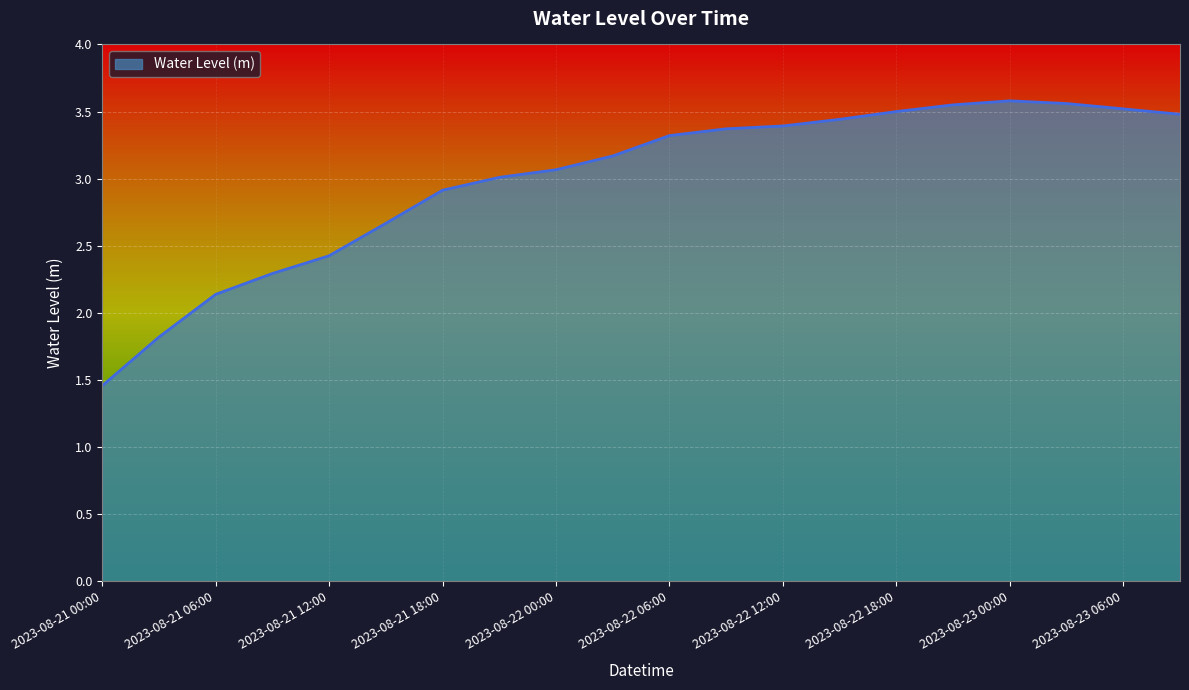

What position from the right is 2023-08-22 15:00?

7